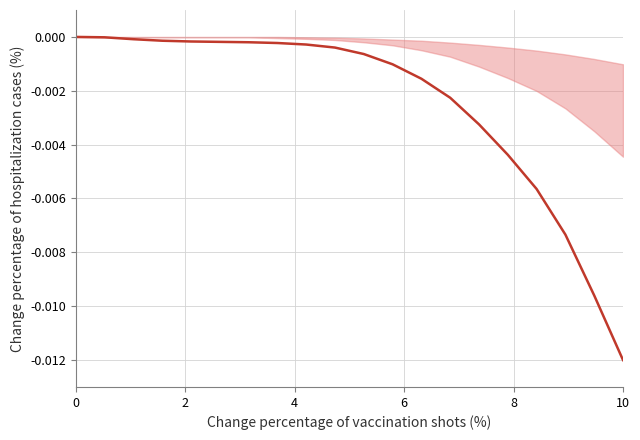

Is this an area chart (filled region under the line)?

Yes